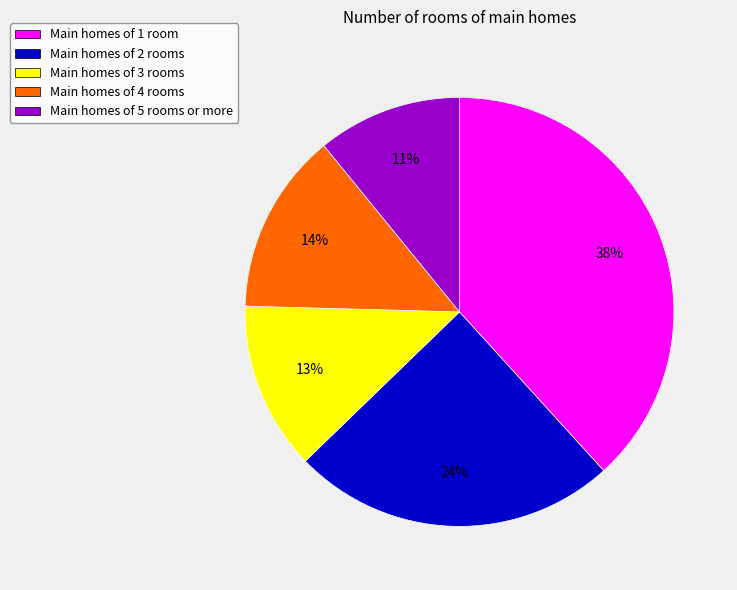

Count the number of slices in the pie.

5